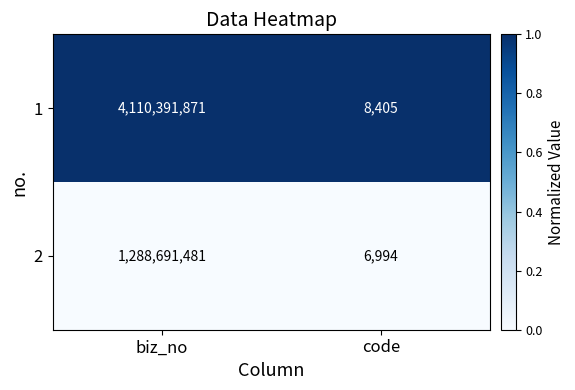

Rank the series by their average value, from highest to lowest.

1, 2